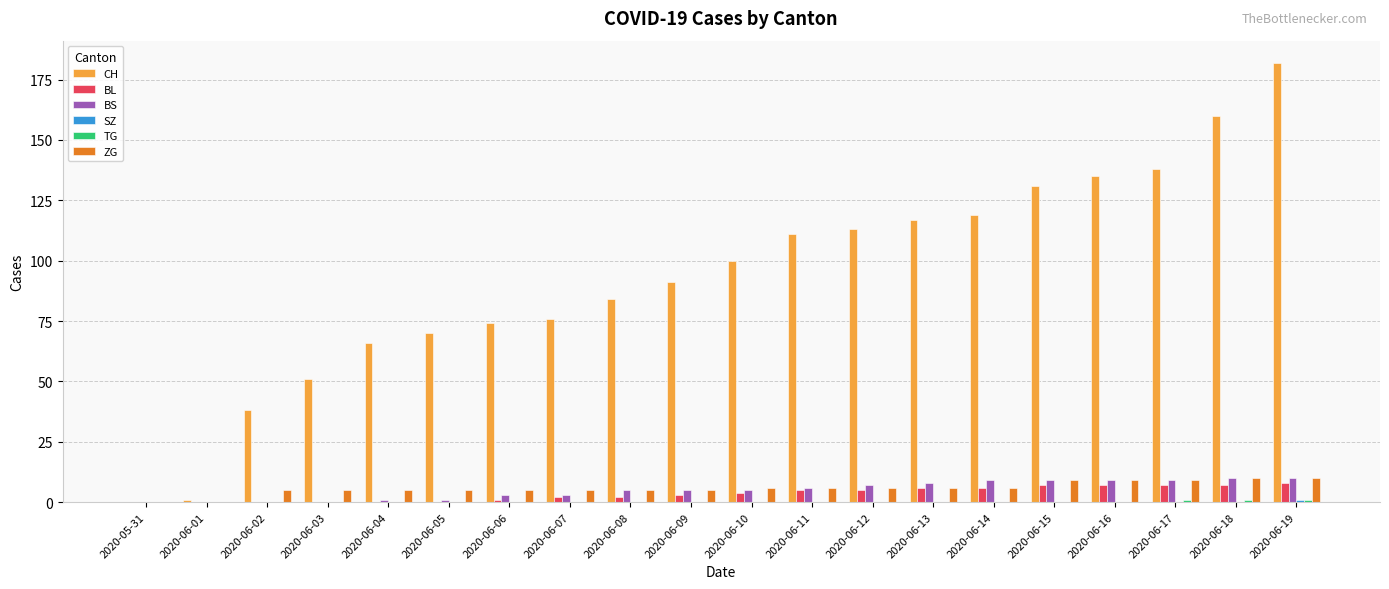

What is the maximum value shown in the chart?

182